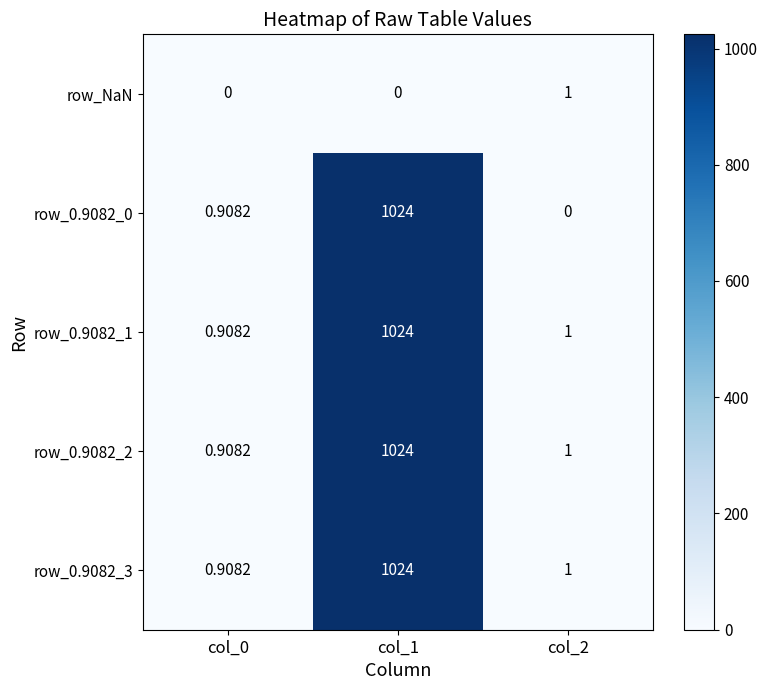

Is the value of row_0.9082_0 at col_1 greater than the value of row_NaN at col_1?

Yes